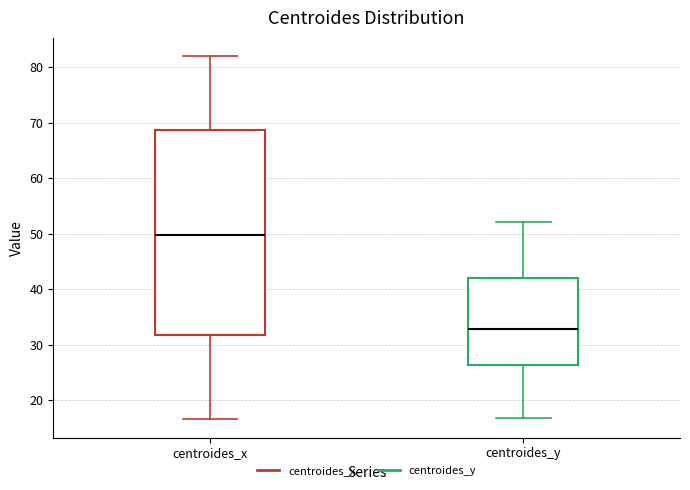

Reading left to right, transcribe this box plot: for each box, give where its median line is, the range the box spans, and where its two whiskers end, as read against the y-axis. The values are not printed on the chart, so give them approximately, as read against the axis.

centroides_x: median 50, box 32 to 69, whiskers 17 to 82
centroides_y: median 33, box 26 to 42, whiskers 17 to 52